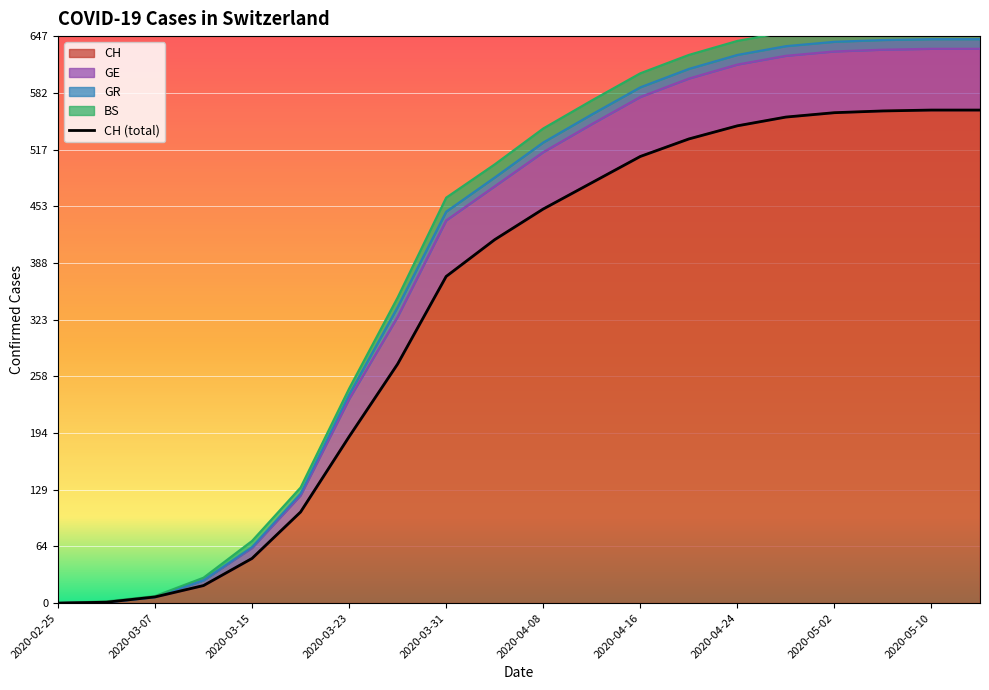

What is the value of the CH point at the 20th from the left?

563